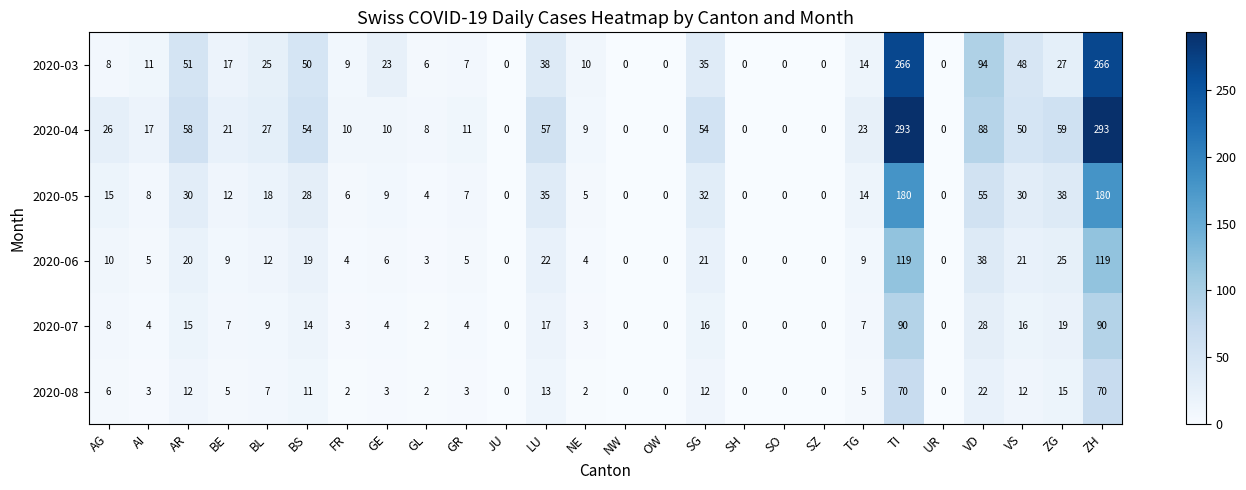

At how many categories does at least one series exceed 78?

3